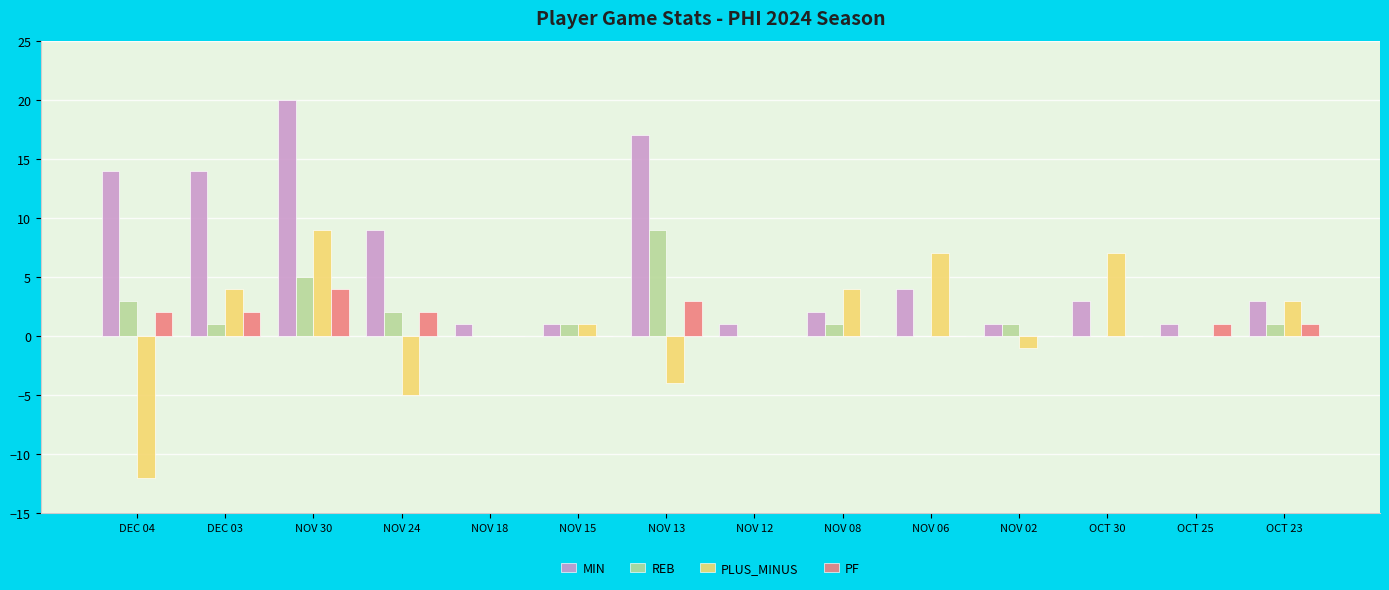

What is the spread (max minus min) of values at NOV 12?

1